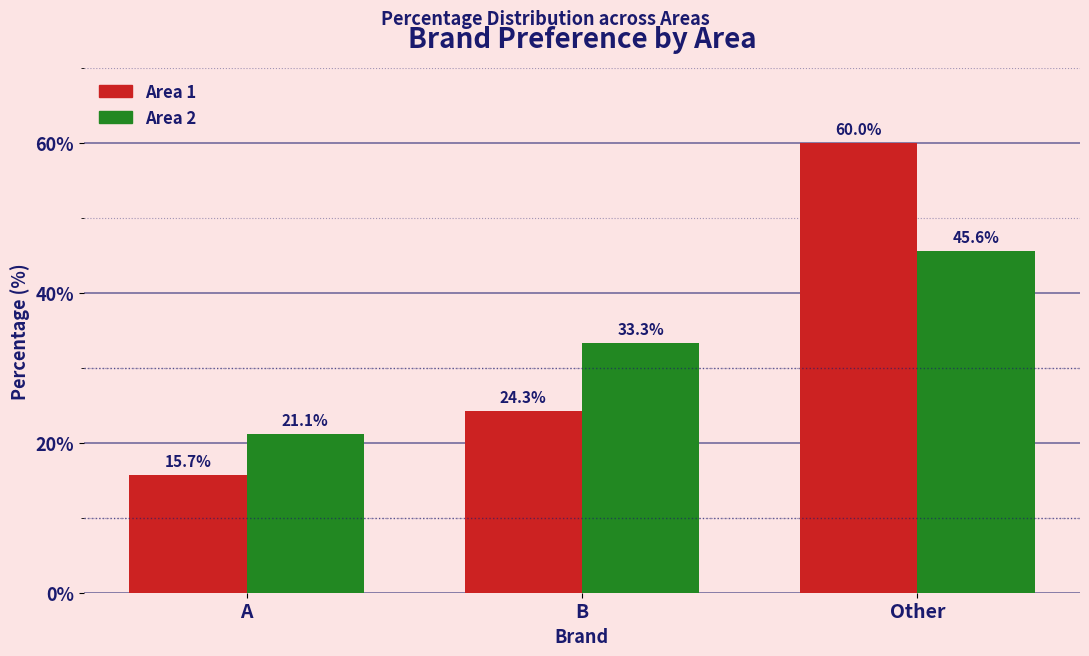

Reading left to right, list all the values displayed in this chart.

Area 1: A=15.7	B=24.3	Other=60.0
Area 2: A=21.1	B=33.3	Other=45.6